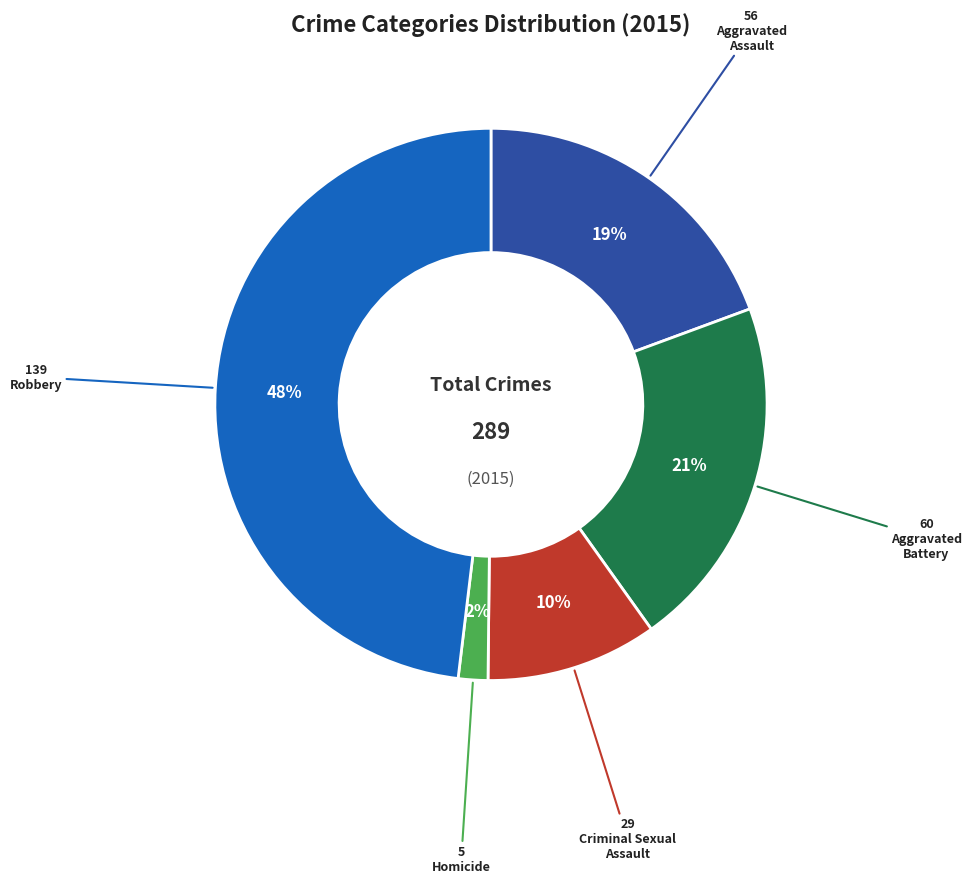

To the nearest percent, what is the difference between the largest and smallest slice percentages?

46%